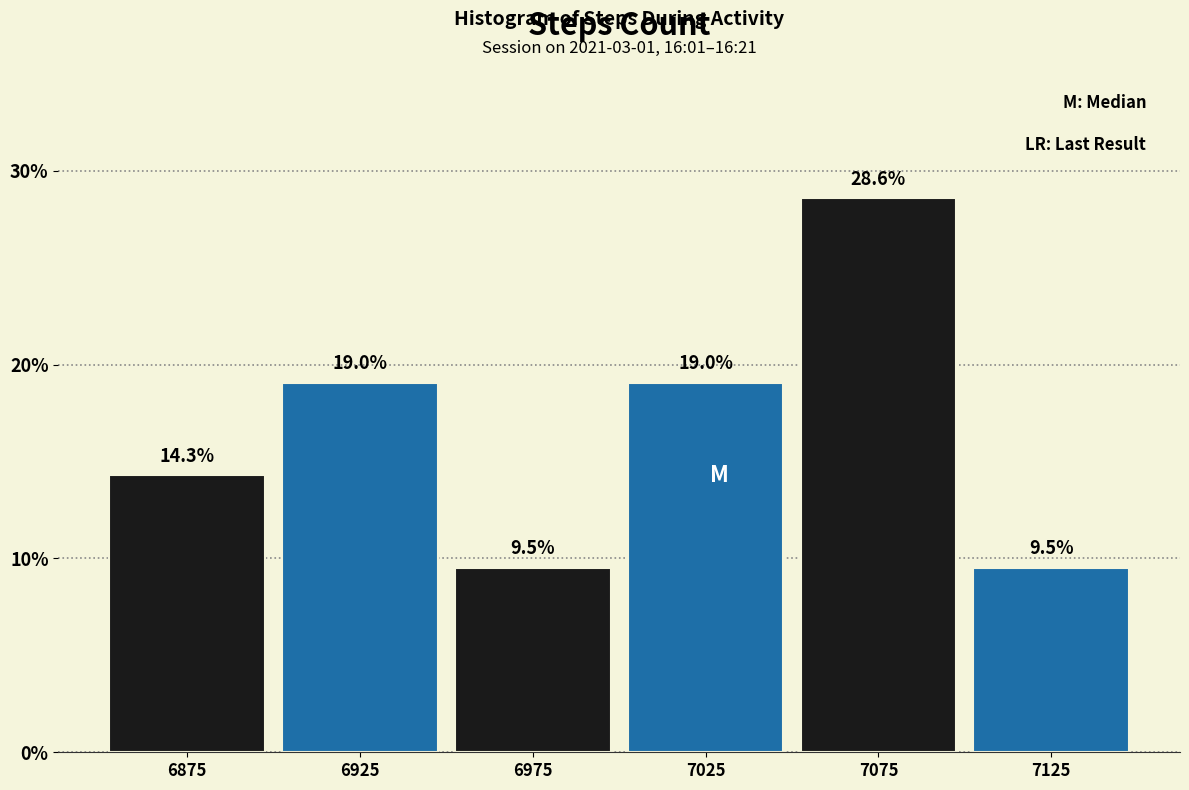

How tall is the bar that spans 6900 to 6950 on the x-axis?

19.0